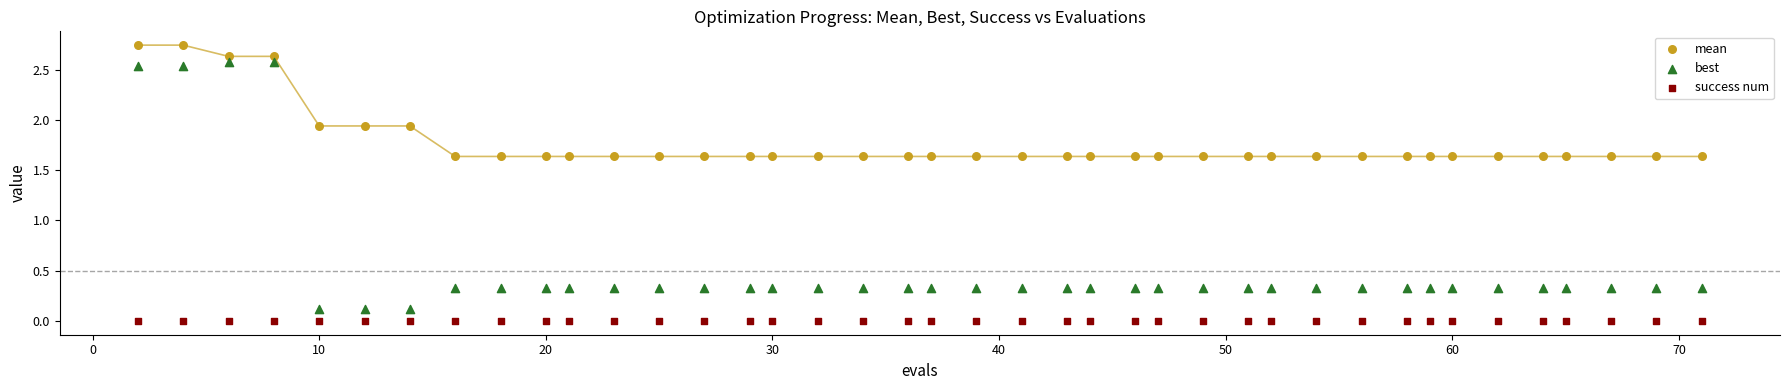

Which series contains the lowest Y value?

success num